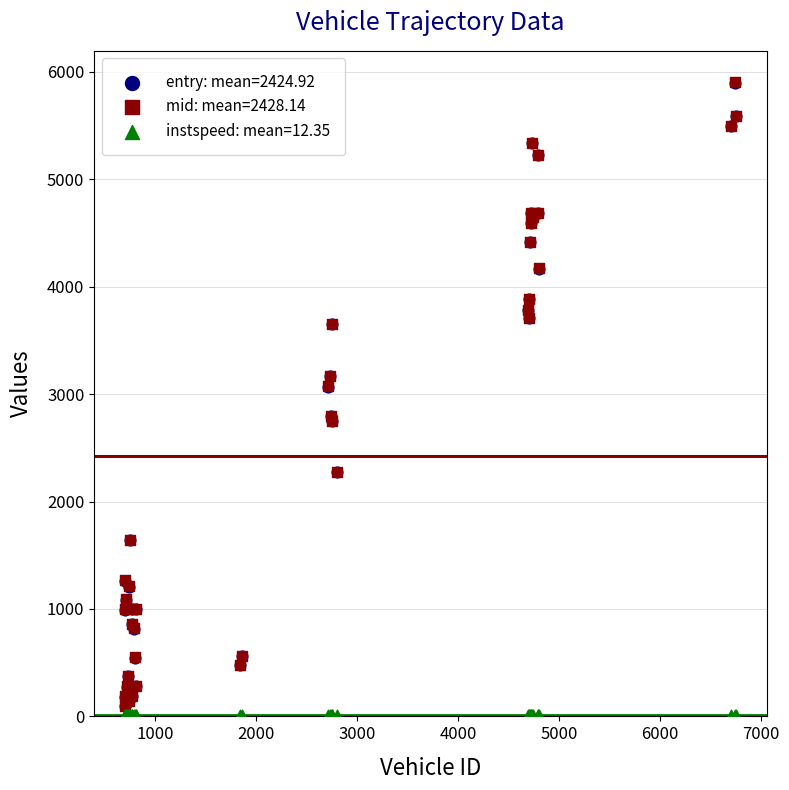

What are all the series names shown in the legend?

entry: mean=2424.92, mid: mean=2428.14, instspeed: mean=12.35